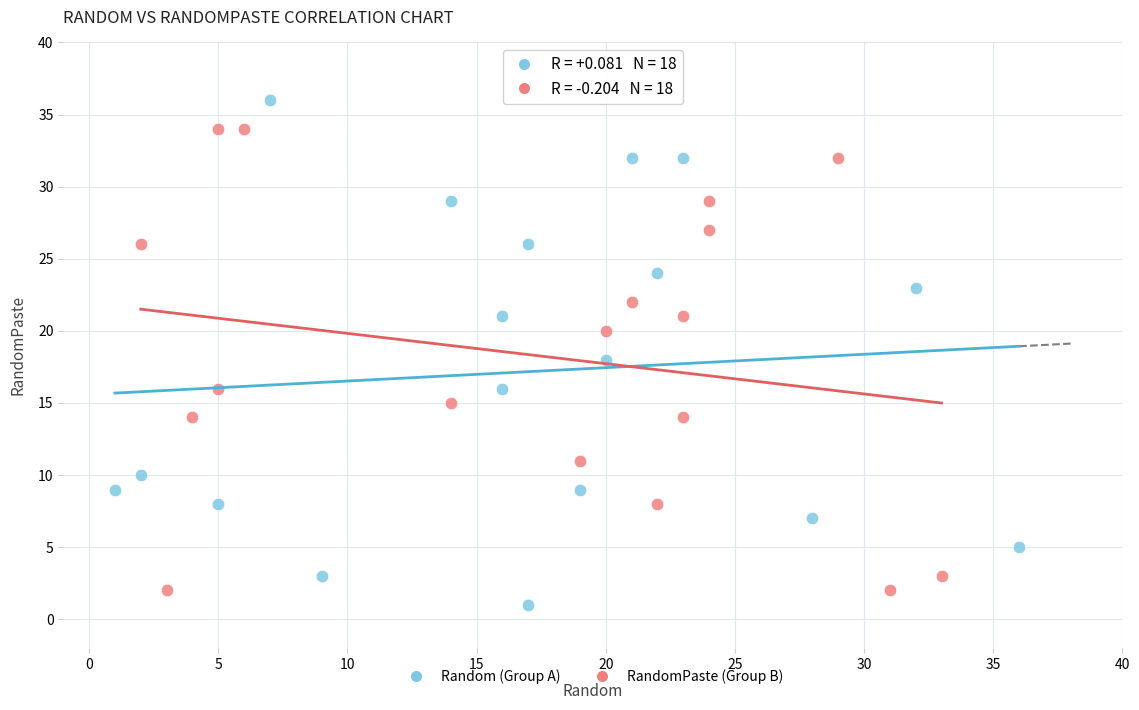

Which series contains the highest Y value?

Random (Group A)